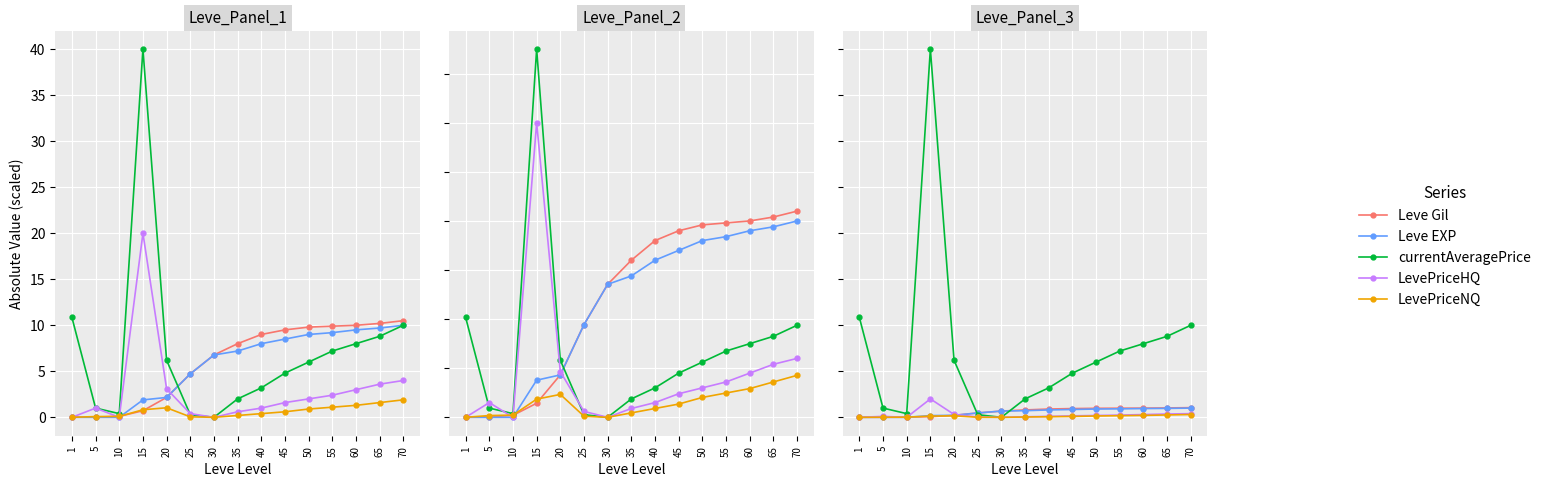

Rank the series by their maximum value, from highest to lowest.

currentAveragePrice, LevePriceHQ, Leve Gil, Leve EXP, LevePriceNQ